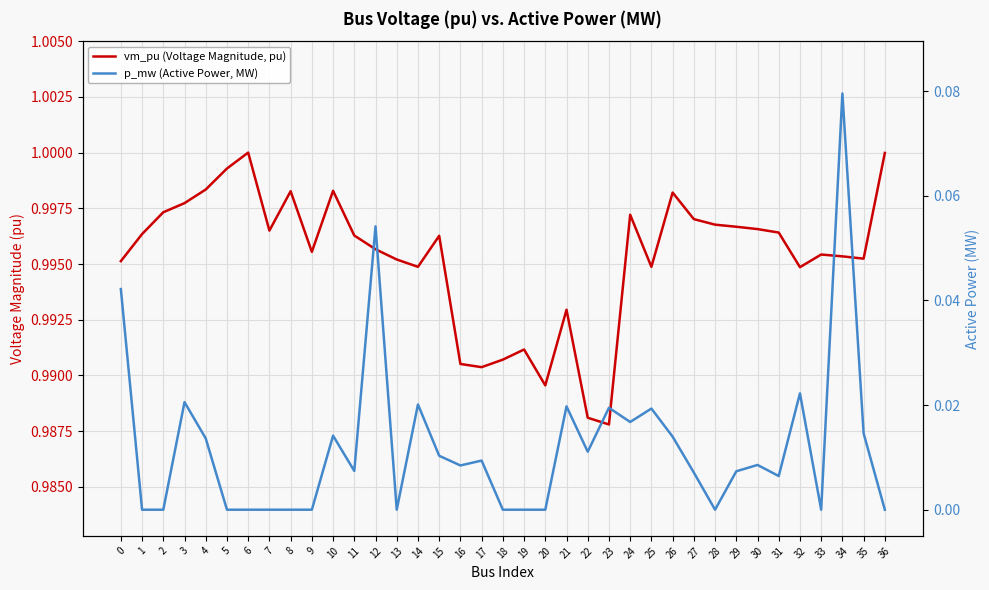

Count the number of data series in this chart.

2